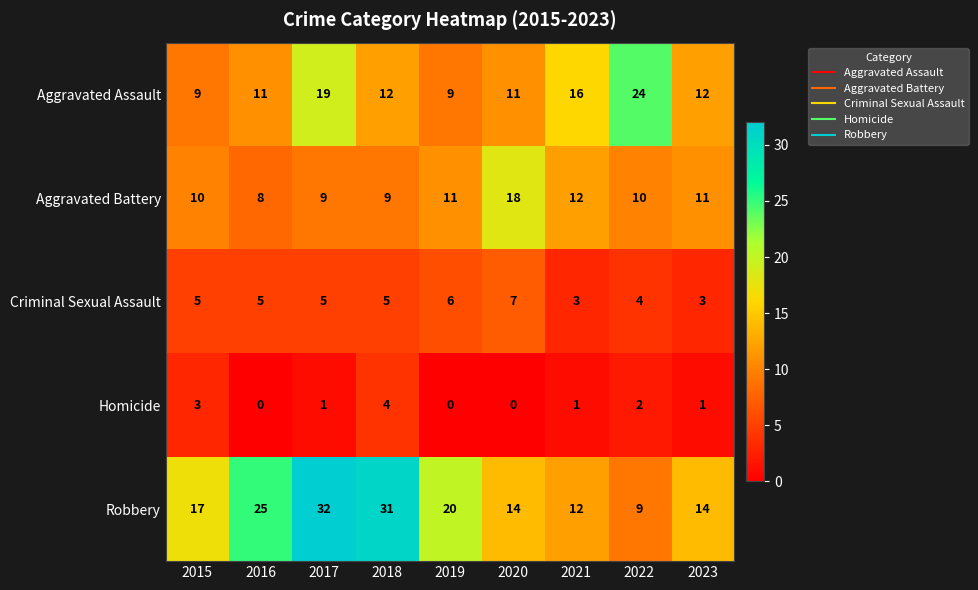

Which series has the largest range (max minus min)?

Robbery